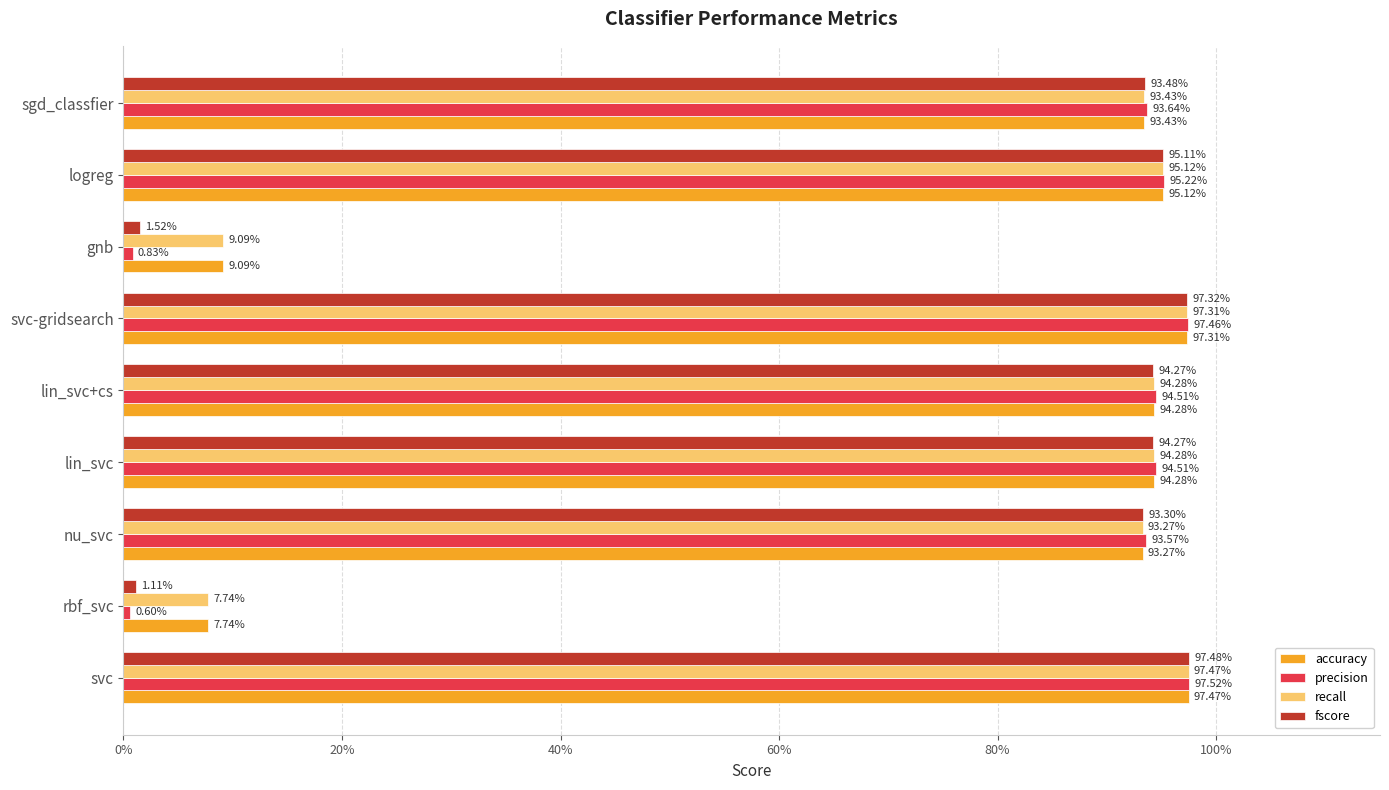

What are all the series names shown in the legend?

accuracy, precision, recall, fscore